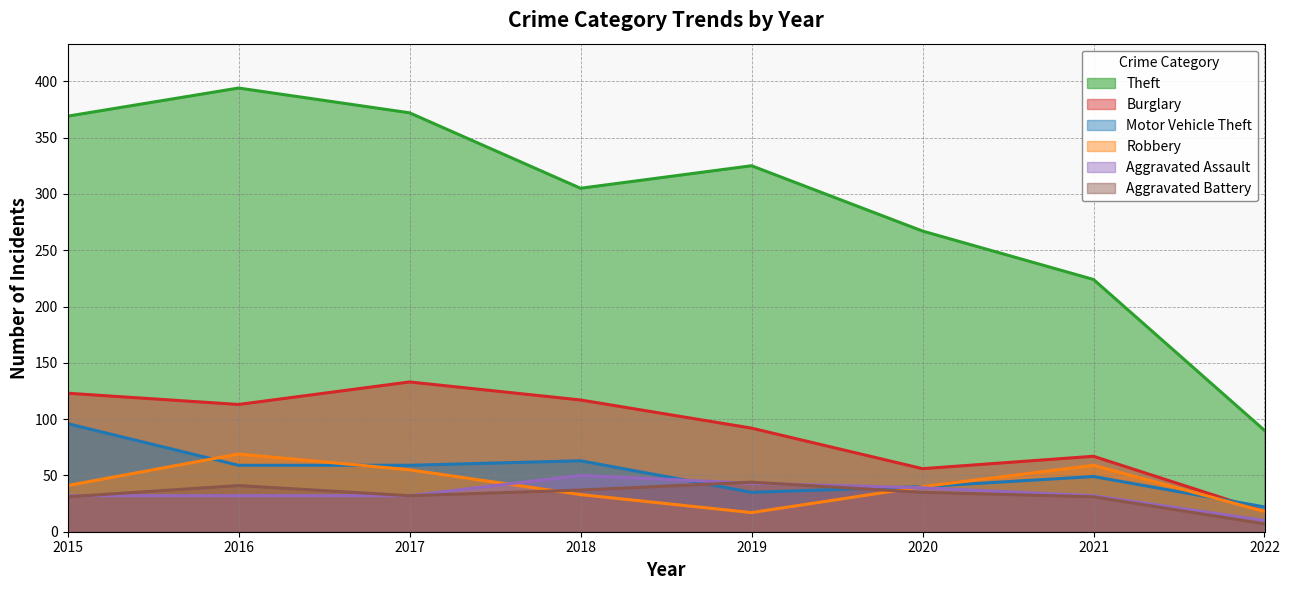

List the series in order of their peak value, highest first.

Theft, Burglary, Motor Vehicle Theft, Robbery, Aggravated Assault, Aggravated Battery